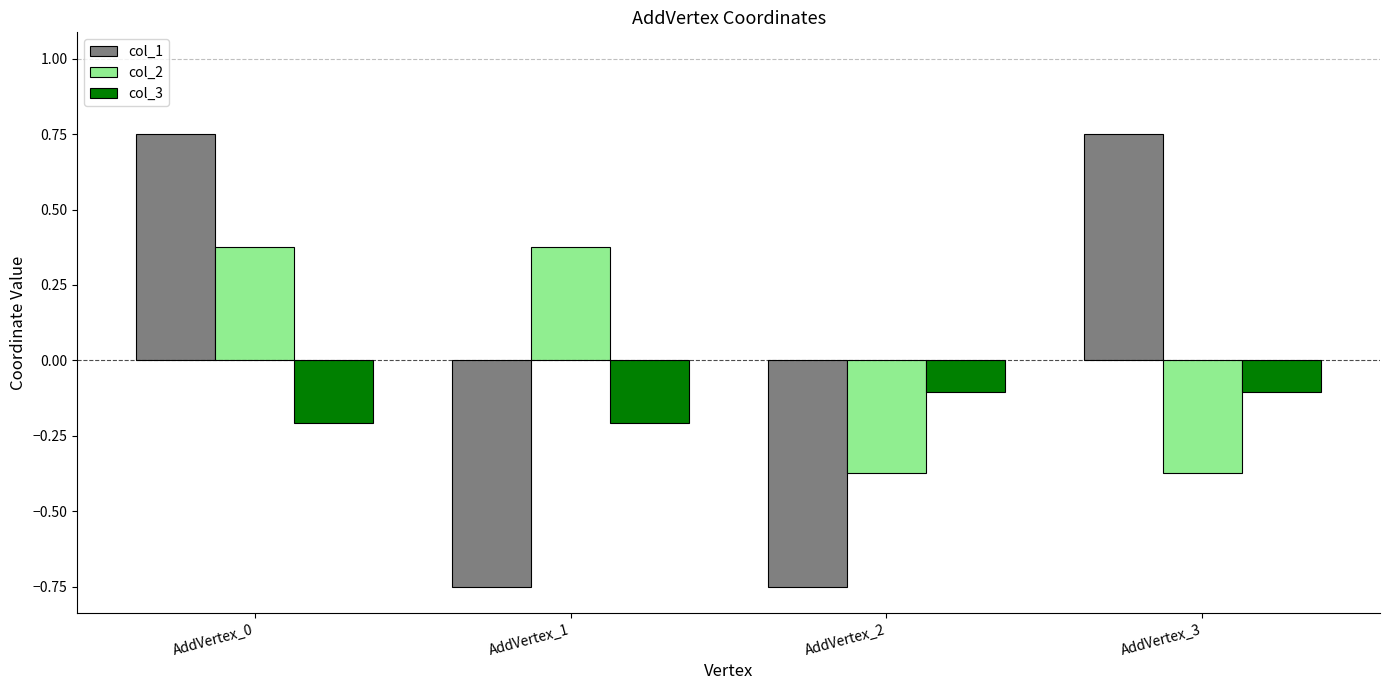

Which series changed the most between AddVertex_2 and AddVertex_3?

col_1